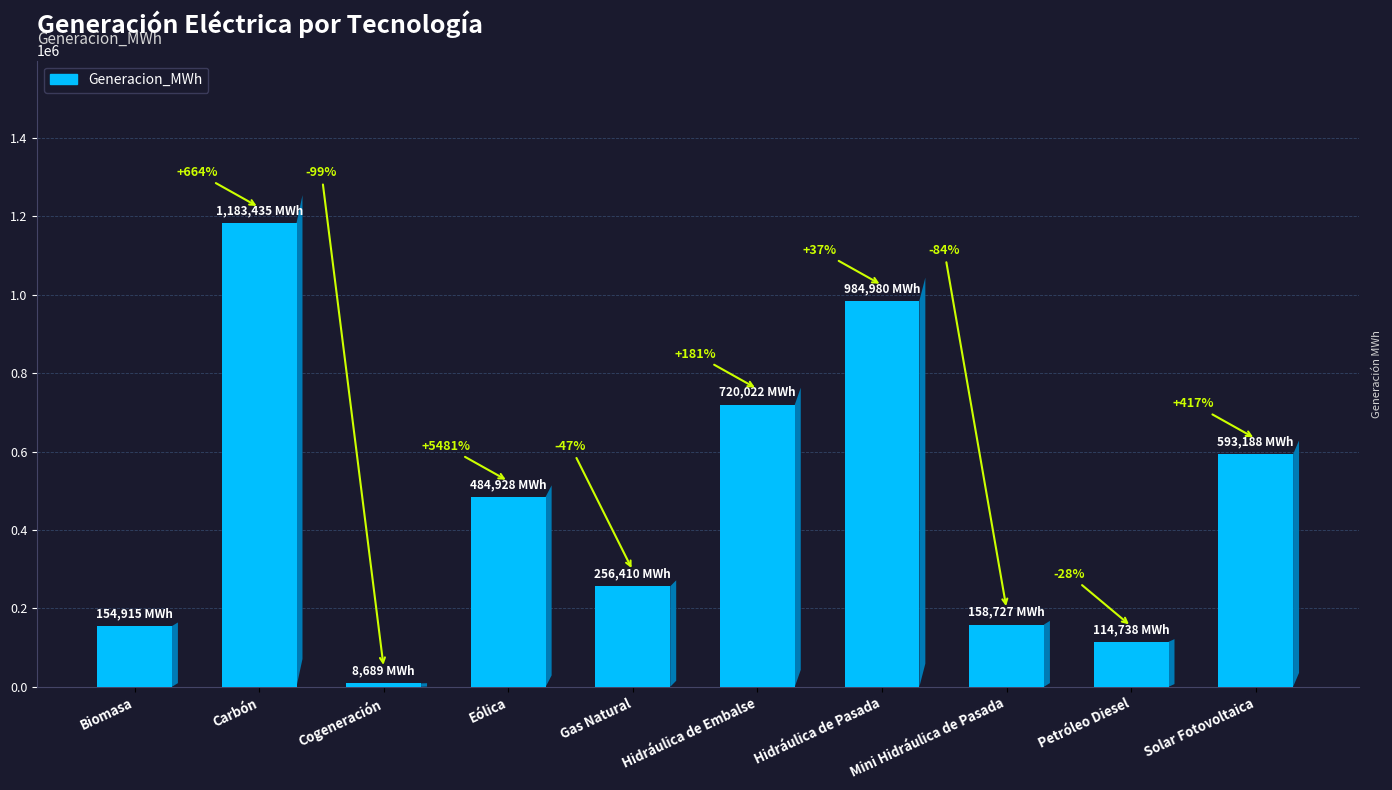

Are the bars horizontal?

No